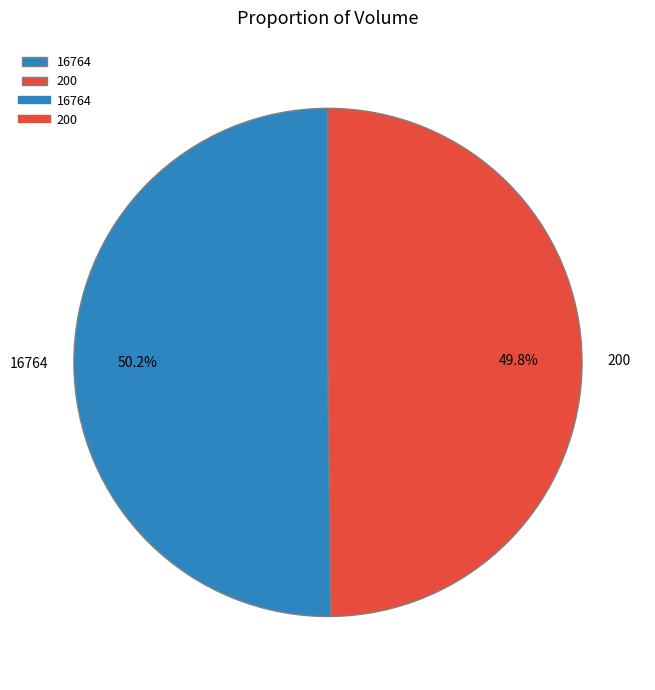

To the nearest percent, what percentage of the pie is 16764?

50%